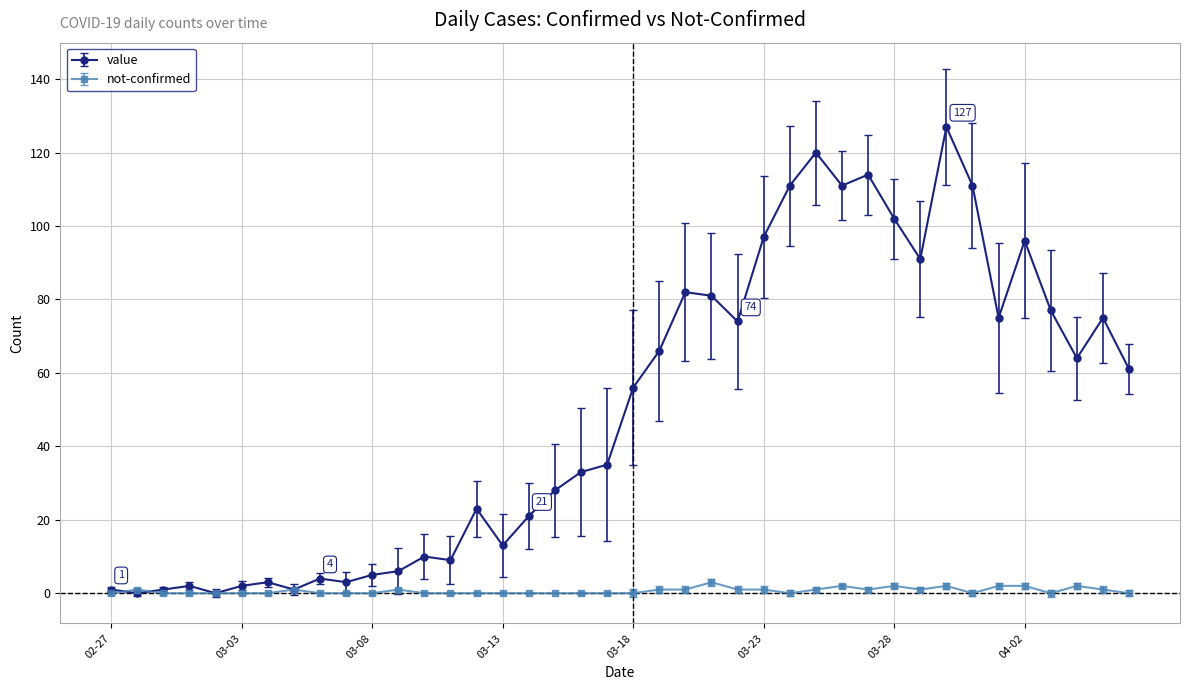

What is the value of the not-confirmed point at the 22nd from the left?

1